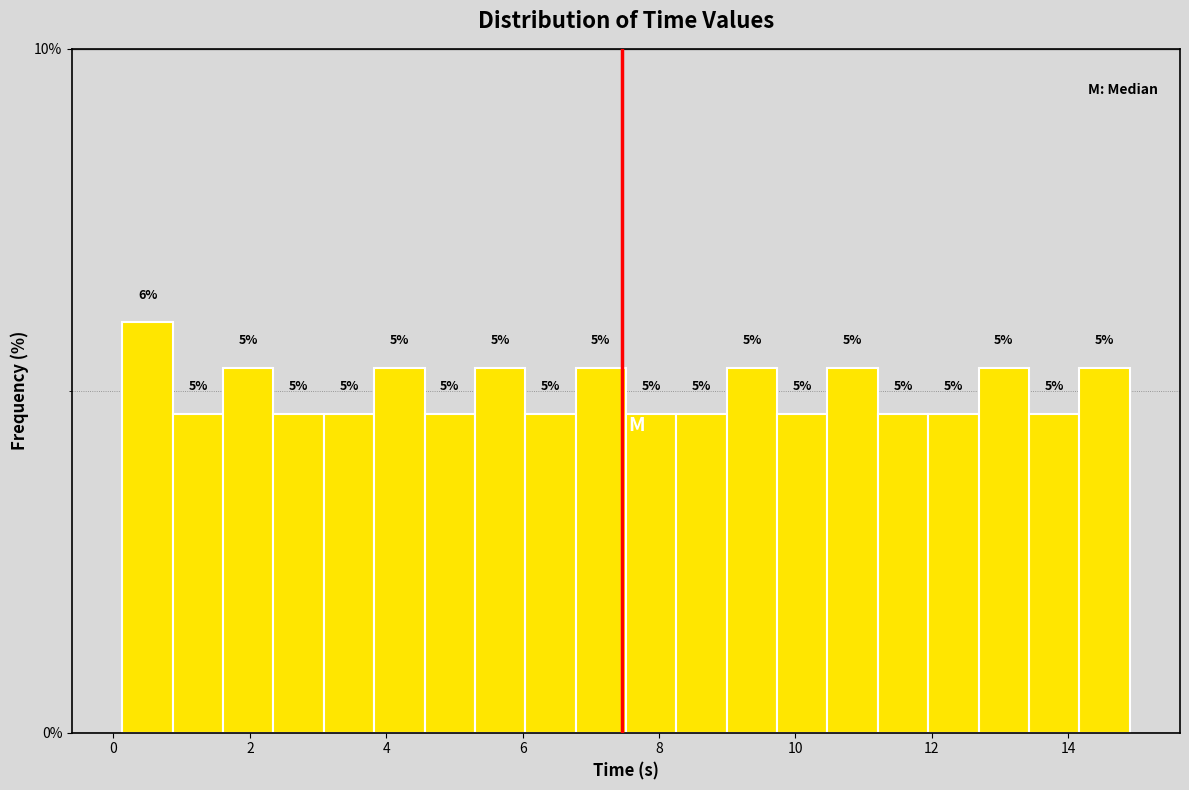

Read against the x-axis, roughly where is the centre of the tallest bar?

0.4